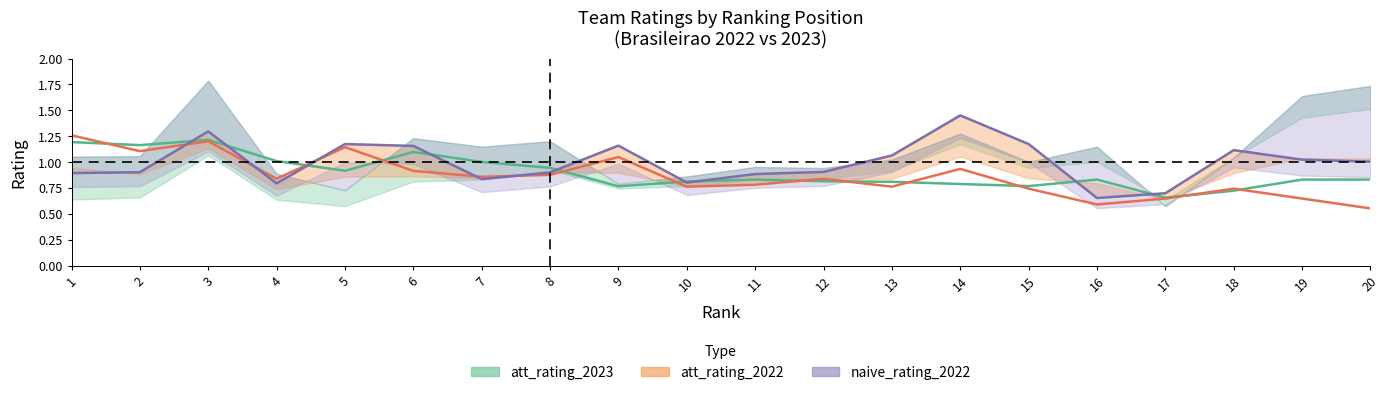

Which category has the lowest value across all series?

20